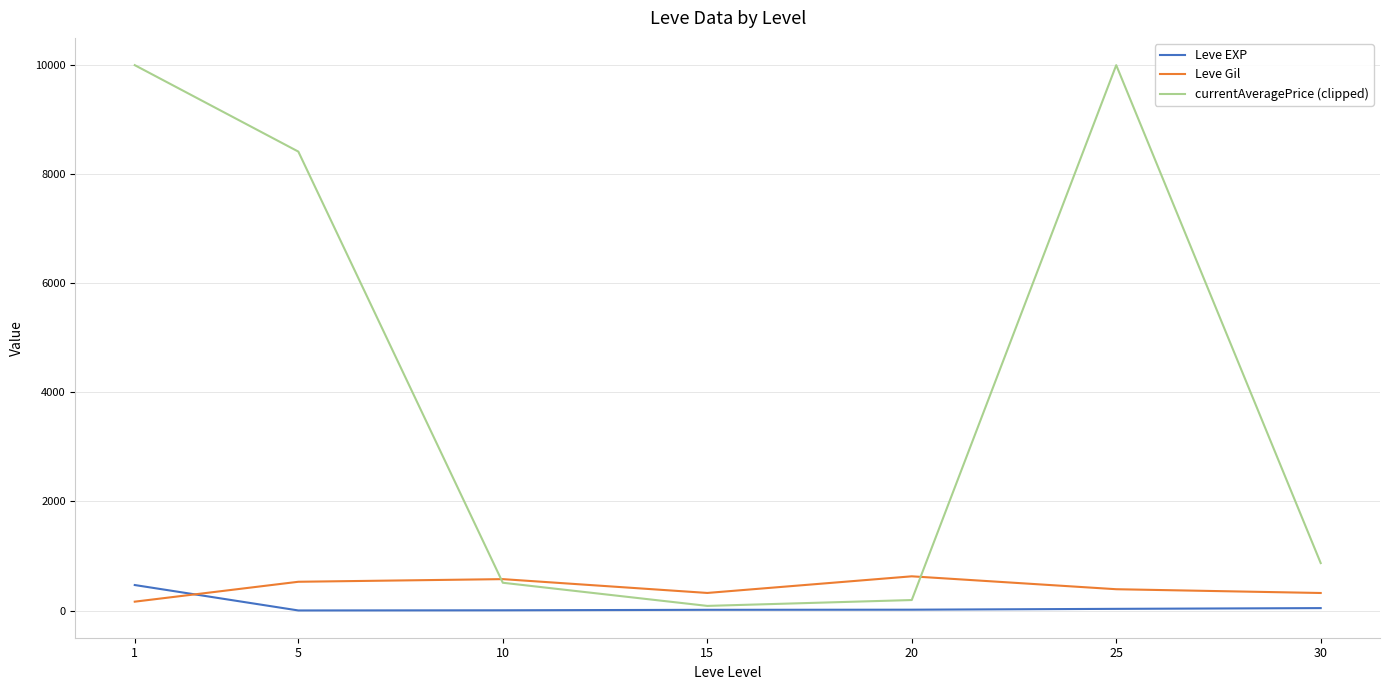

How many interior local peaks does the currentAveragePrice (clipped) series have?

1